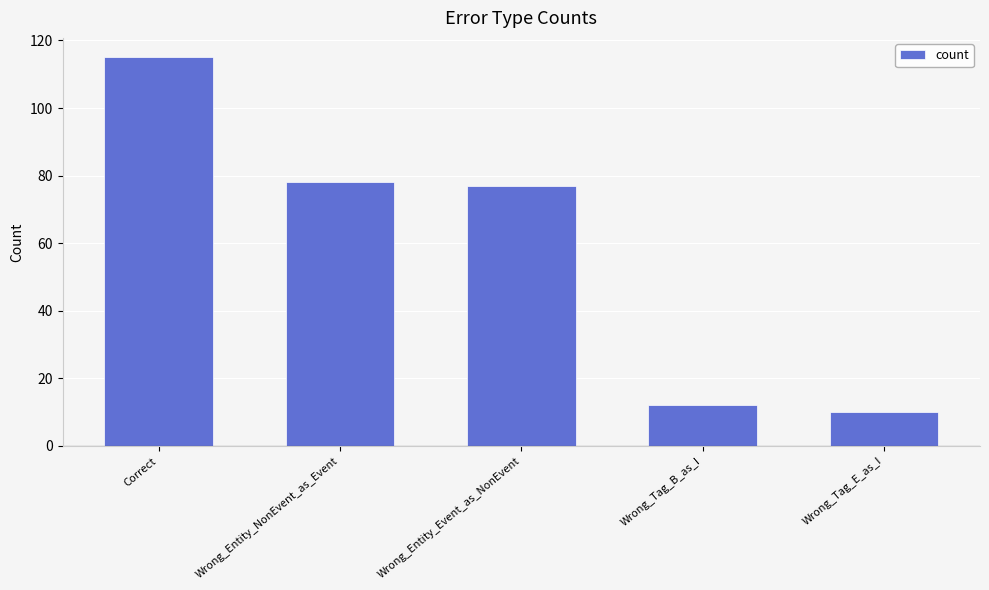

Reading left to right, transcribe all the data shown in this chart.

115	78	77	12	10